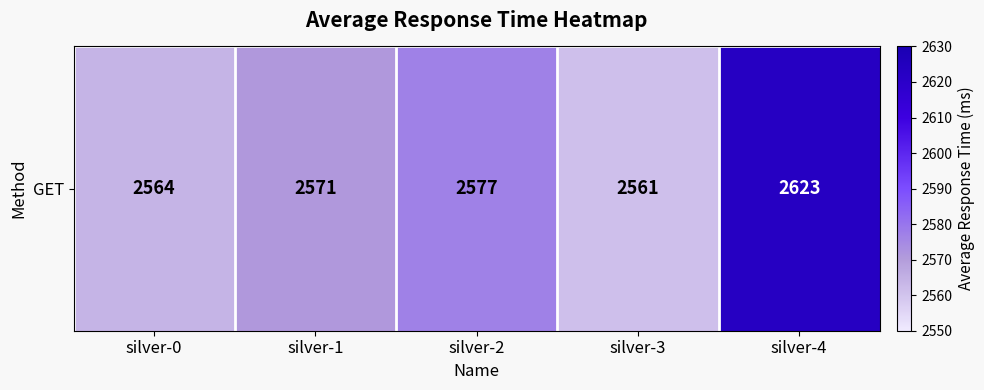

What is the sum of all values?

12896